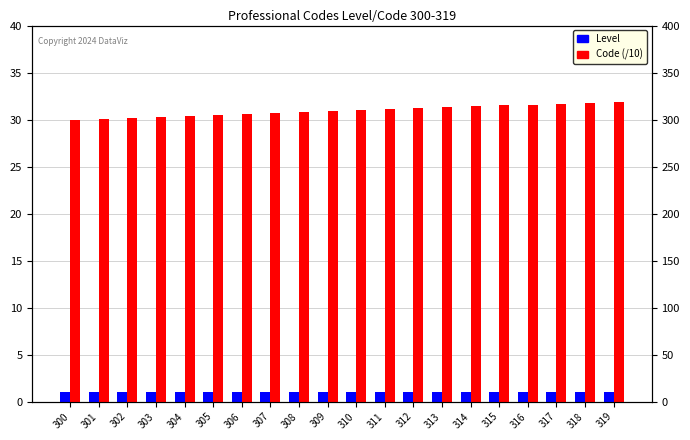

Rank the series by their average value, from highest to lowest.

Code (/10), Level